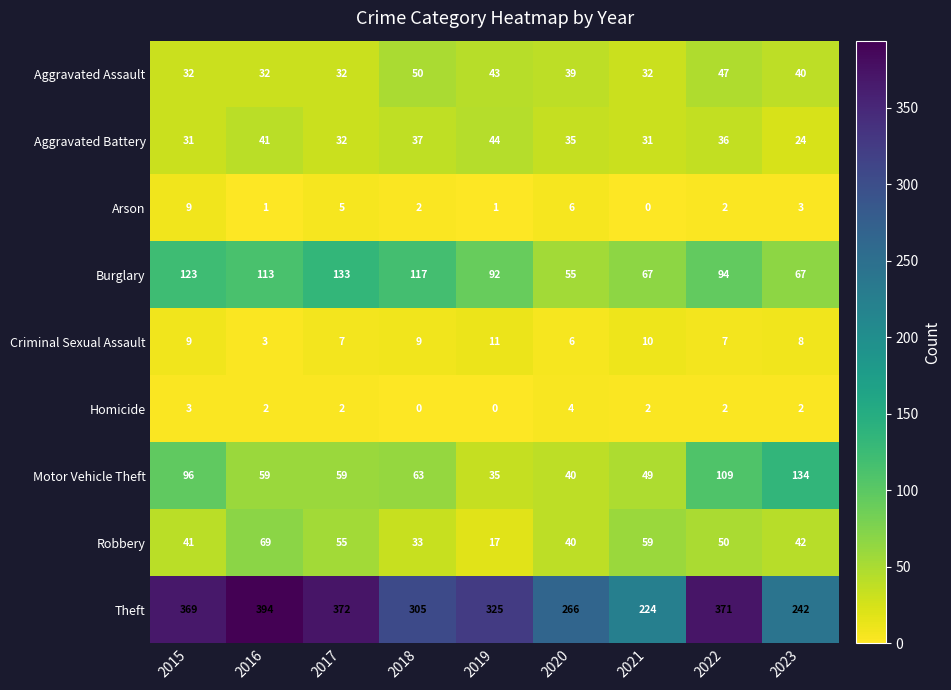

Which series changed the most between 2016 and 2017?

Theft